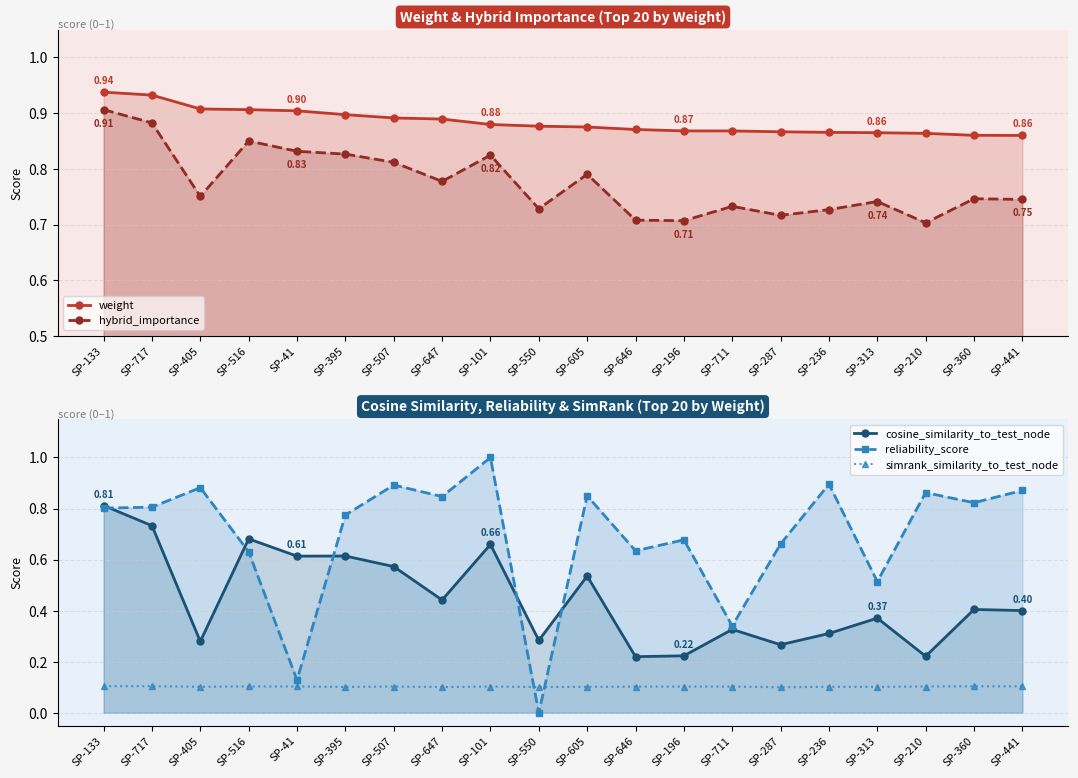

What is the maximum value for weight?

0.9